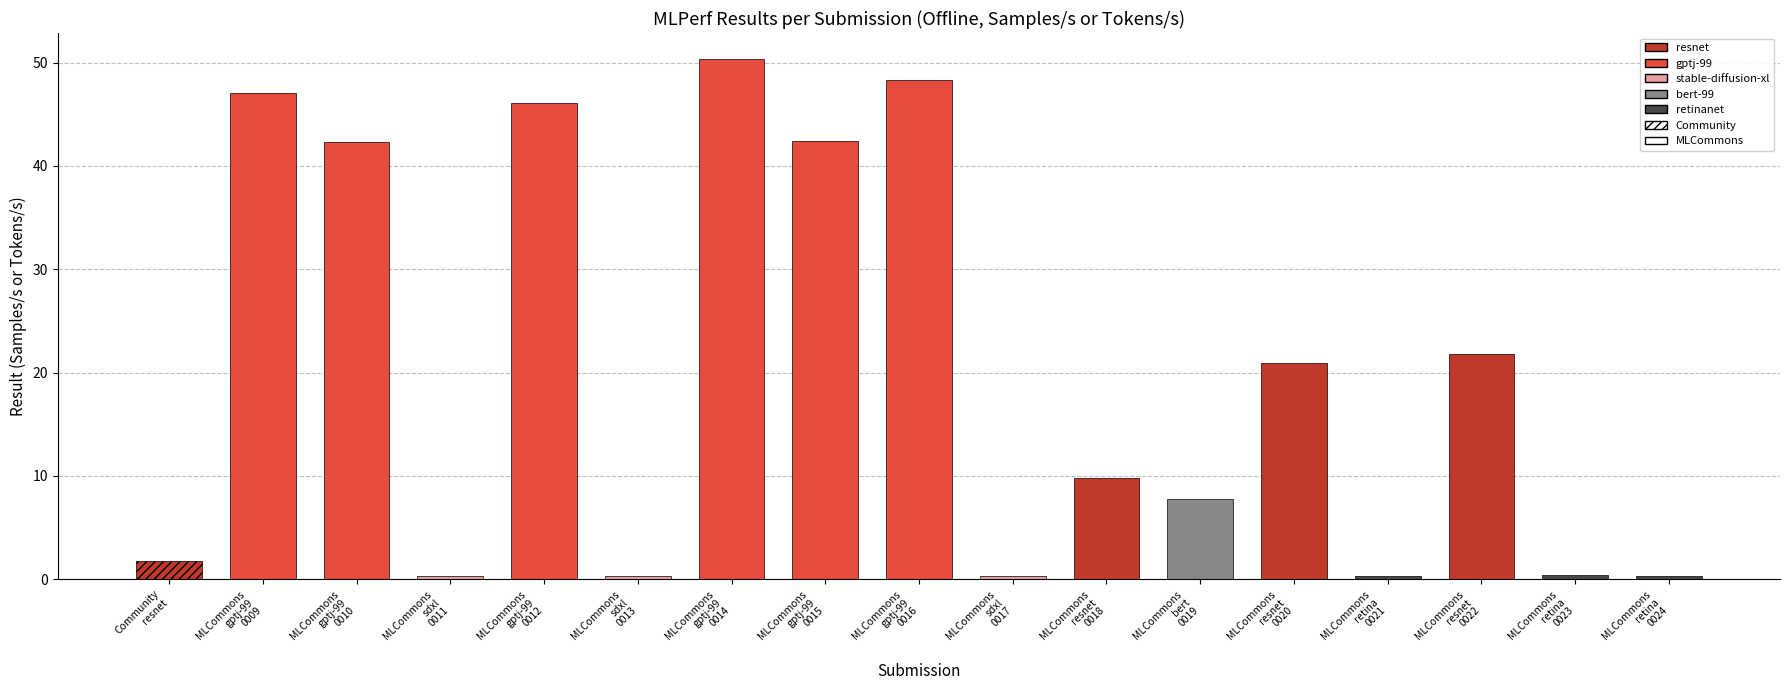

What is the greatest value displayed?

50.3